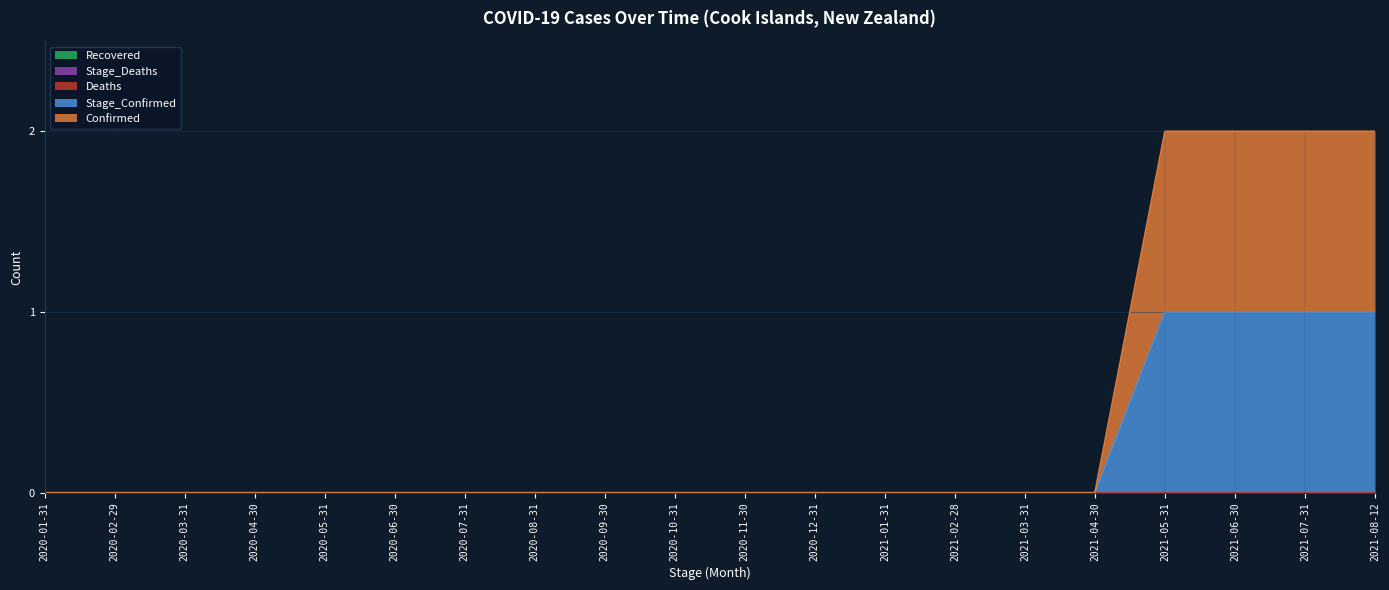

What is the label of the 11th point from the left?

2020-11-30